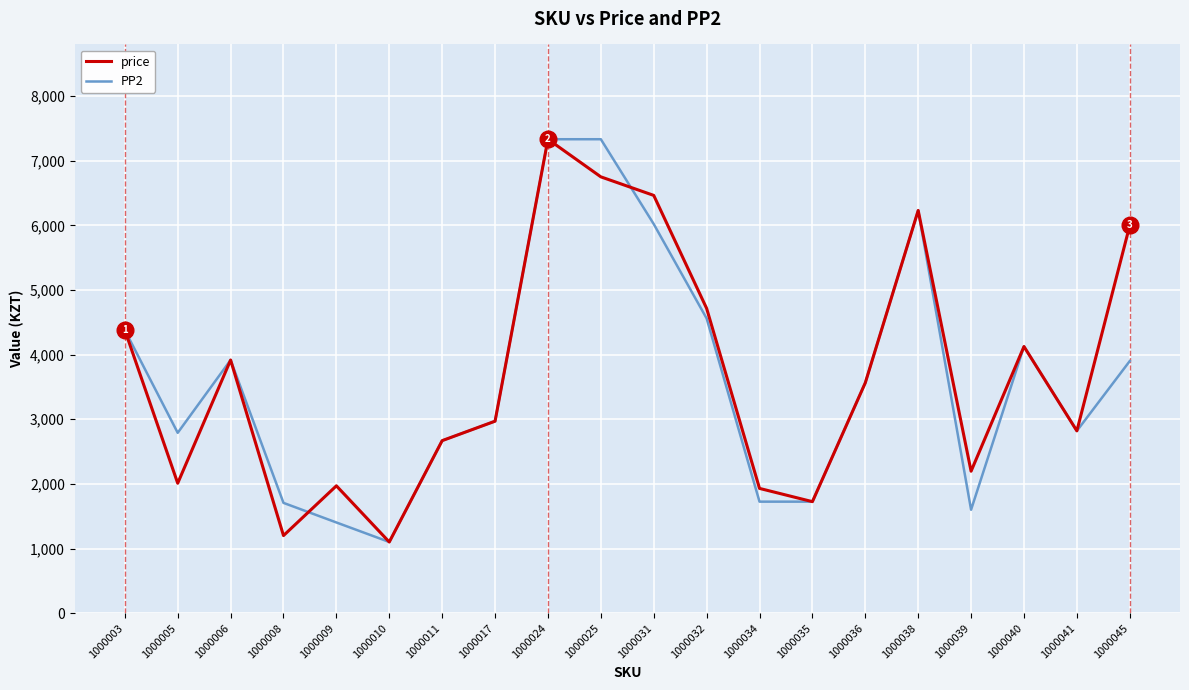

True or false: price and PP2 intersect in this chart.

True